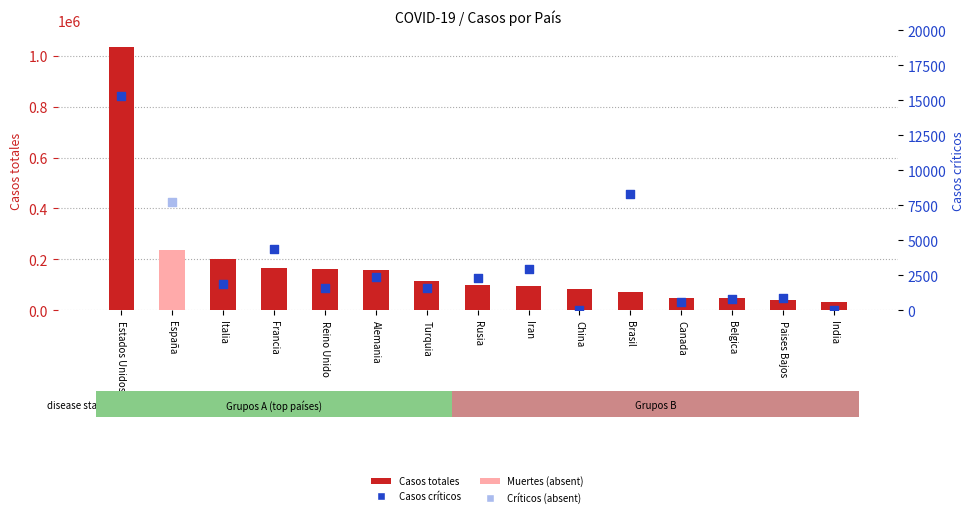

Between Francia and Estados Unidos, which is larger?

Estados Unidos